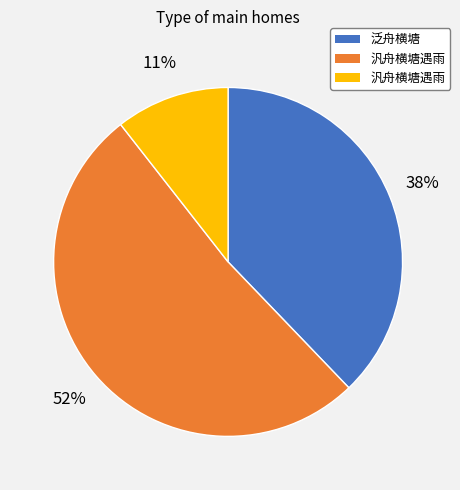

To the nearest percent, what is the difference between the largest and smallest slice percentages?

41%